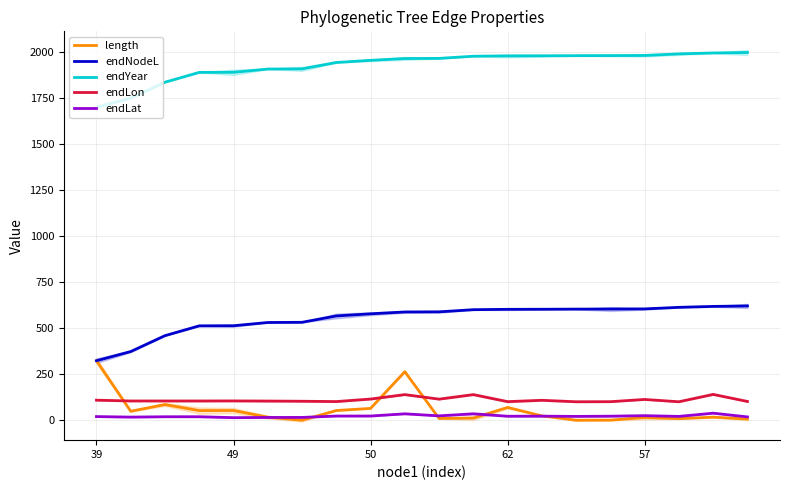

What is the difference between the maximum and second lowest values in the endNodeL series?

247.5